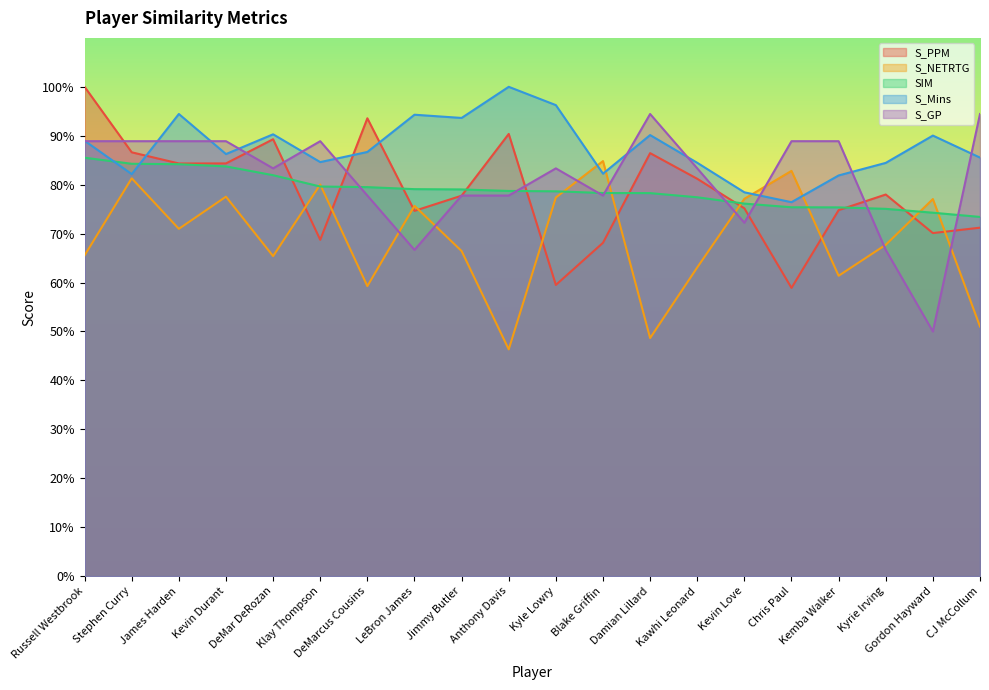

Between Kyrie Irving and DeMarcus Cousins, which is larger?

DeMarcus Cousins